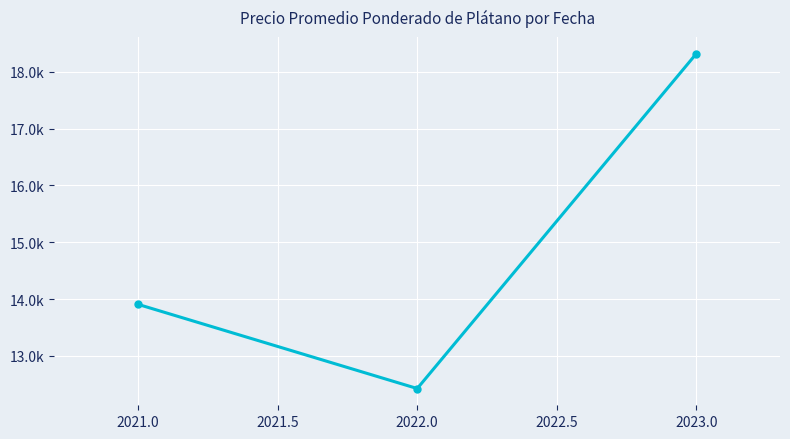

Does the chart have visible grid lines?

Yes